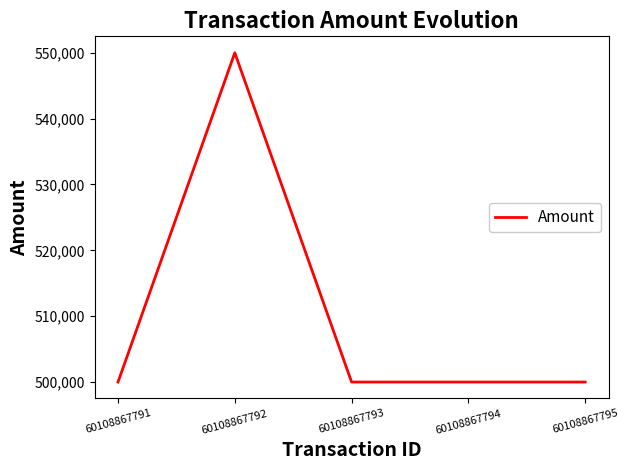

Reading right to left, list all the values displayed in this chart.

60108867795=500001	60108867794=500001	60108867793=500001	60108867792=550001	60108867791=500001